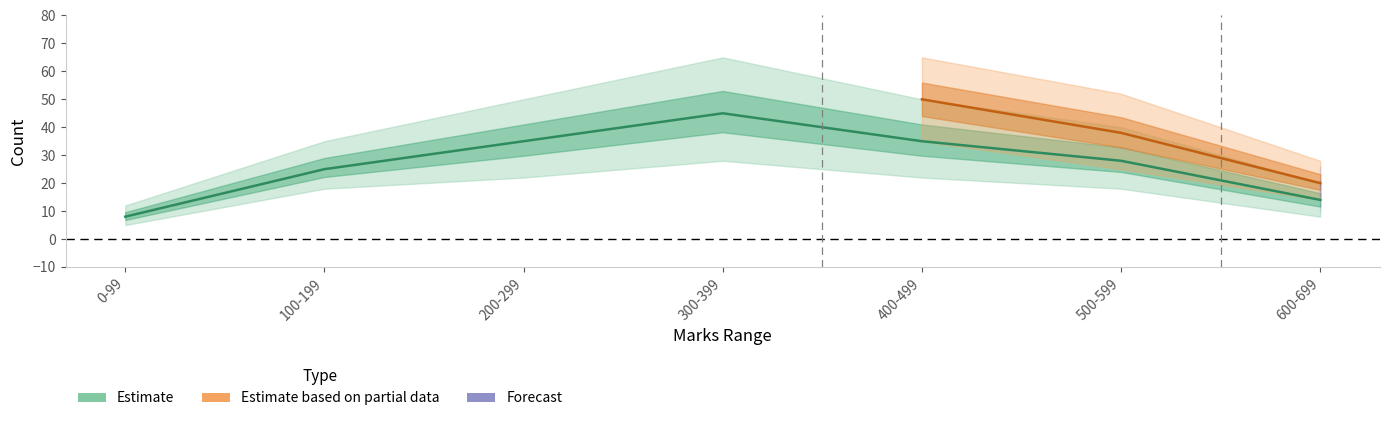

How many categories are shown in the chart?

7